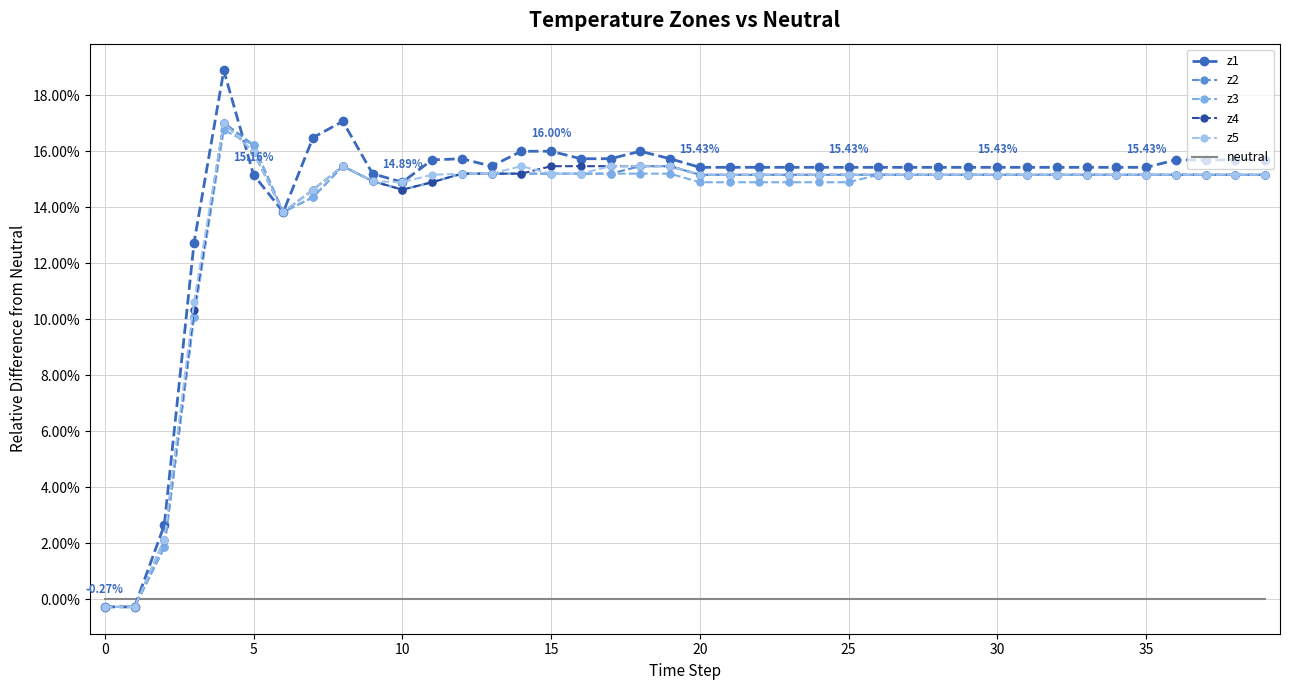

What are all the series names shown in the legend?

z1, z2, z3, z4, z5, neutral